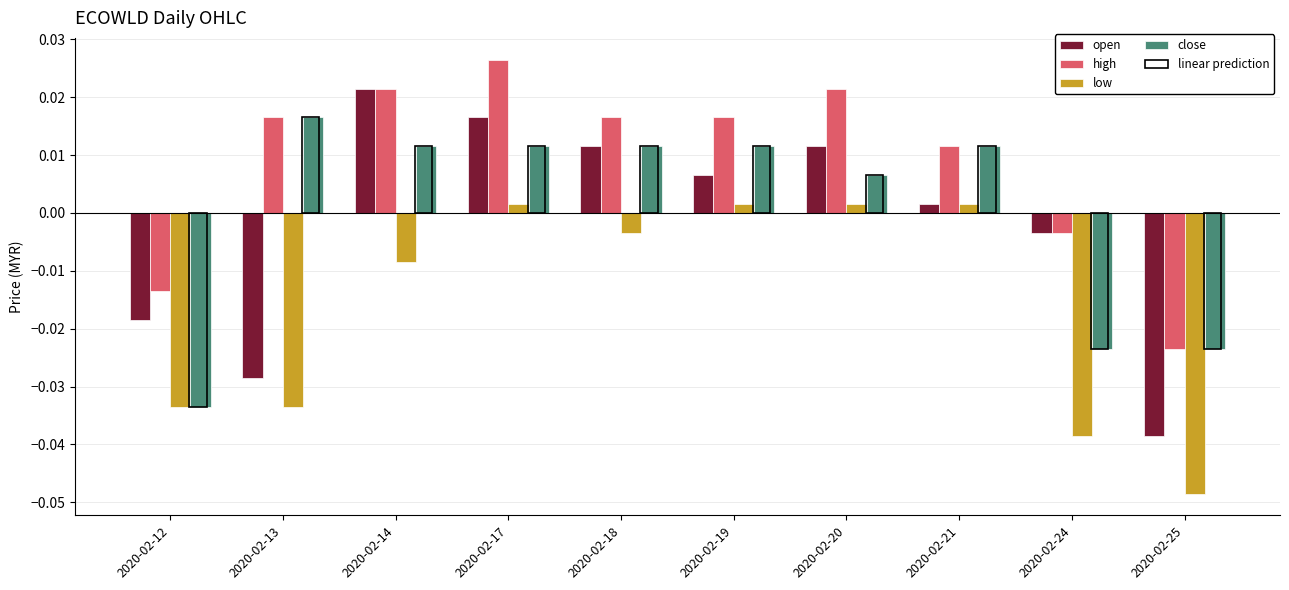

Which has a higher value, 2020-02-20 or 2020-02-25?

2020-02-20